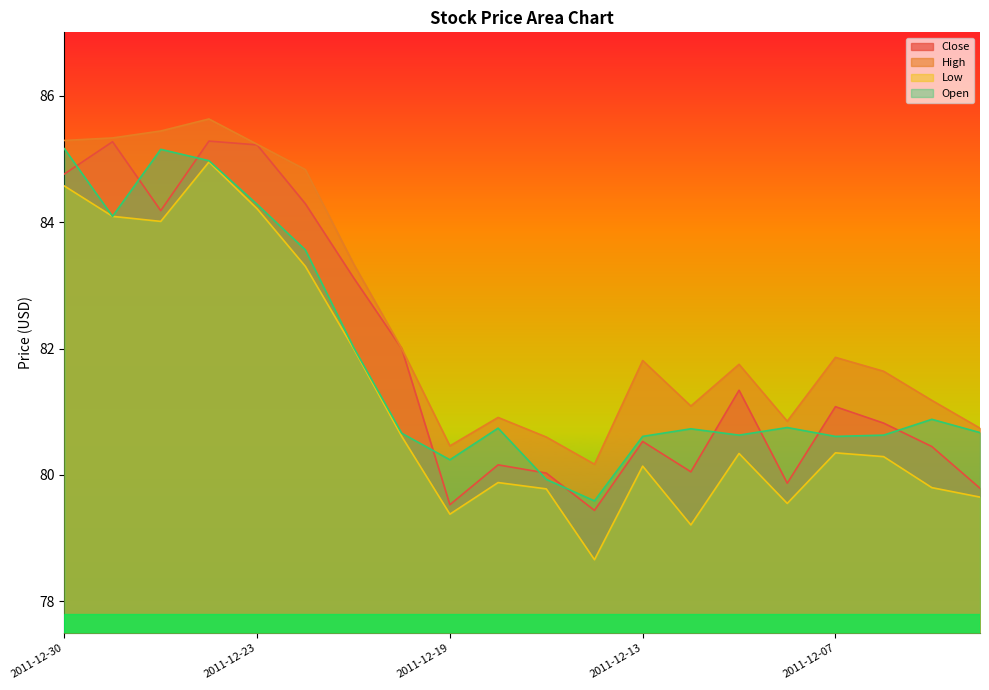

Reading right to left, what are all the values shown in this chart?

Close: 79.8	80.4	80.8	81.1	79.9	81.3	80.1	80.5	79.4	80.0	80.2	79.5	82.0	83.1	84.3	85.2	85.3	84.2	85.3	84.8
High: 80.7	81.2	81.6	81.9	80.8	81.8	81.1	81.8	80.2	80.6	80.9	80.5	82.0	83.3	84.8	85.2	85.6	85.4	85.3	85.3
Low: 79.7	79.8	80.3	80.3	79.6	80.3	79.2	80.1	78.7	79.8	79.9	79.4	80.6	82.0	83.3	84.2	84.9	84.0	84.1	84.6
Open: 80.7	80.9	80.6	80.6	80.8	80.6	80.7	80.6	79.6	79.9	80.7	80.2	80.7	82.0	83.6	84.3	85.0	85.2	84.1	85.2